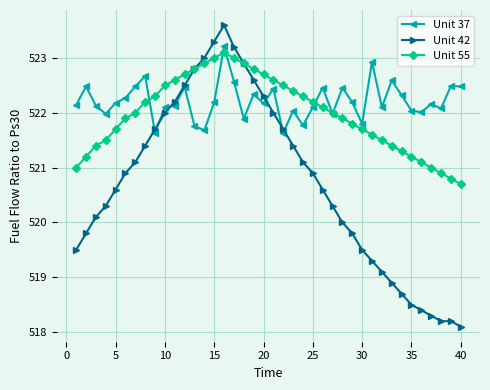

What is the value of the Unit 55 point at the 40th from the left?

520.7